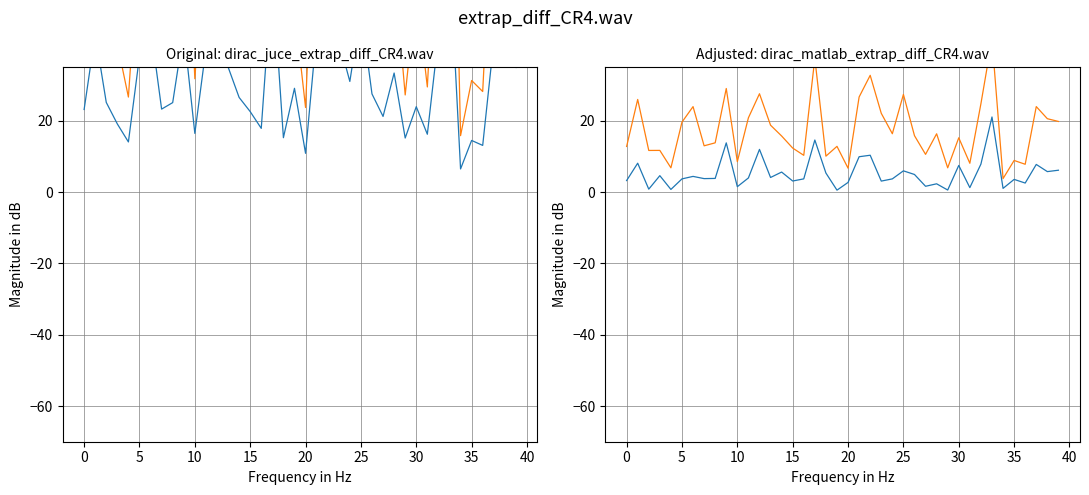

Reading right to left, what are all the values shown in this chart?

0_channel: 35.0	36.4	42.2	13.1	14.5	6.5	66.9	43.5	16.2	24.0	15.2	33.4	21.2	27.5	51.0	31.0	42.6	57.4	44.9	10.9	29.1	15.3	61.7	17.9	22.6	26.6	35.1	43.7	40.1	16.5	45.3	25.1	23.3	46.5	38.1	14.1	19.1	25.2	44.3	23.2
1_channel: 71.1	74.8	89.8	28.2	31.3	15.8	155.7	87.7	29.5	56.7	27.3	63.2	39.1	61.9	97.6	59.8	82.6	118.3	97.5	23.7	51.6	37.0	133.0	37.6	45.3	56.5	70.0	100.0	76.9	31.8	102.4	51.6	47.7	91.0	72.1	26.7	41.6	45.8	88.6	45.2
6_channel: 6.1	5.8	7.8	2.5	3.6	1.1	21.1	7.9	1.3	7.5	0.6	2.3	1.6	5.0	6.0	3.7	3.1	10.3	9.9	2.7	0.6	5.4	14.6	3.7	3.1	5.6	4.1	12.0	4.0	1.5	13.8	3.8	3.8	4.4	3.7	0.8	4.6	0.8	8.1	3.2
7_channel: 19.8	20.6	24.0	7.8	8.9	3.8	42.9	24.8	8.1	15.2	6.8	16.4	10.6	15.8	27.4	16.4	22.1	32.8	26.7	6.7	12.8	10.1	37.5	10.3	12.4	15.7	18.8	27.6	20.8	8.5	29.1	13.8	13.0	24.0	19.6	6.8	11.7	11.7	26.0	12.8